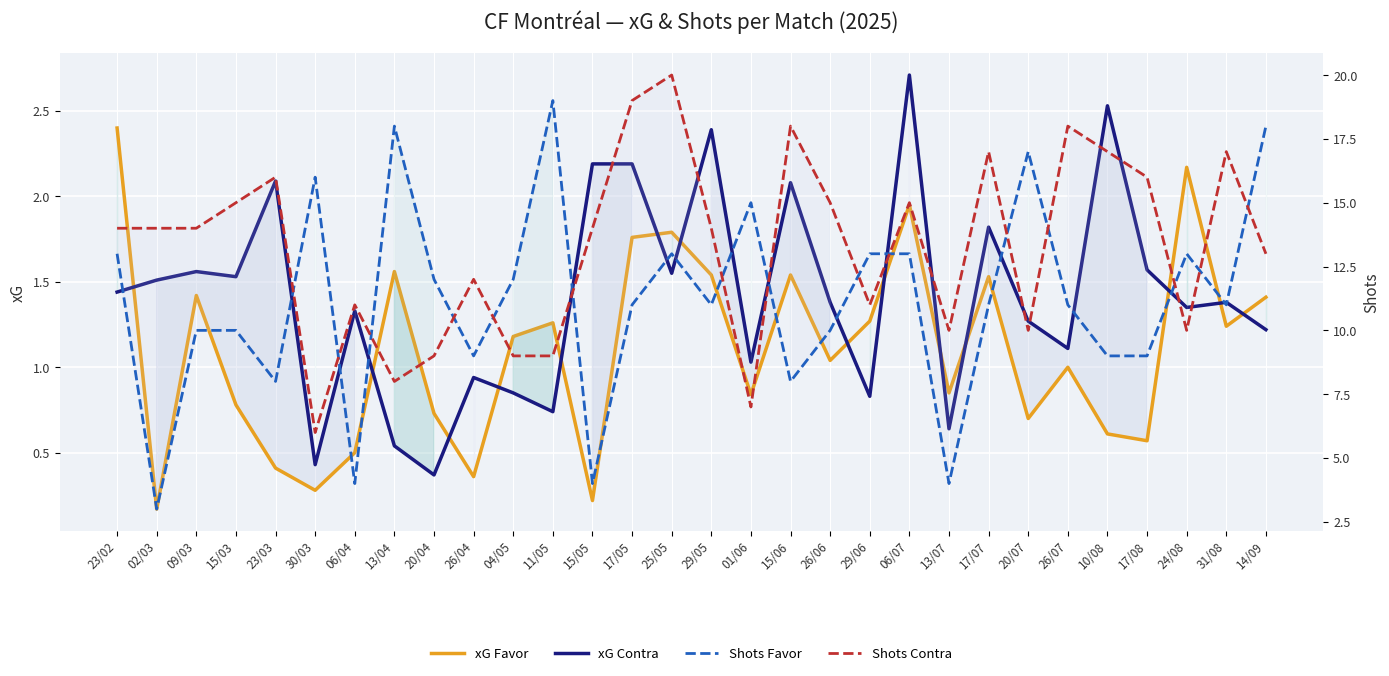

How many categories are shown in the chart?

30